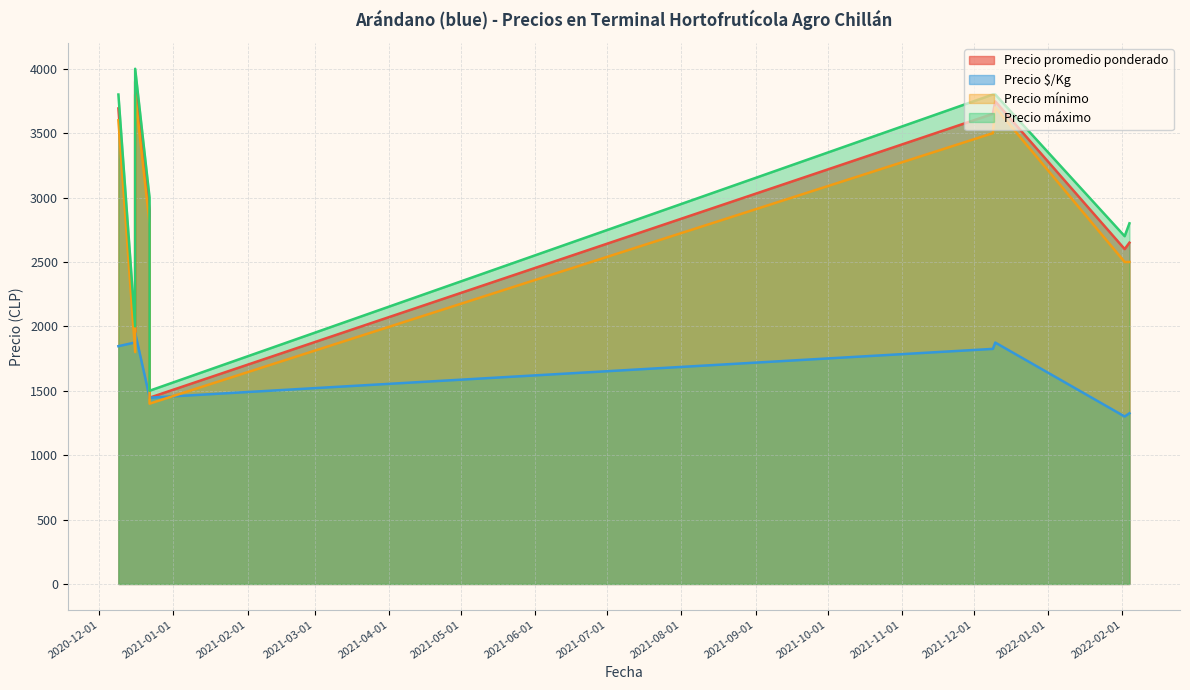

The value of Precio promedio ponderado at 2020-12-22 is 2900. True or false?

True